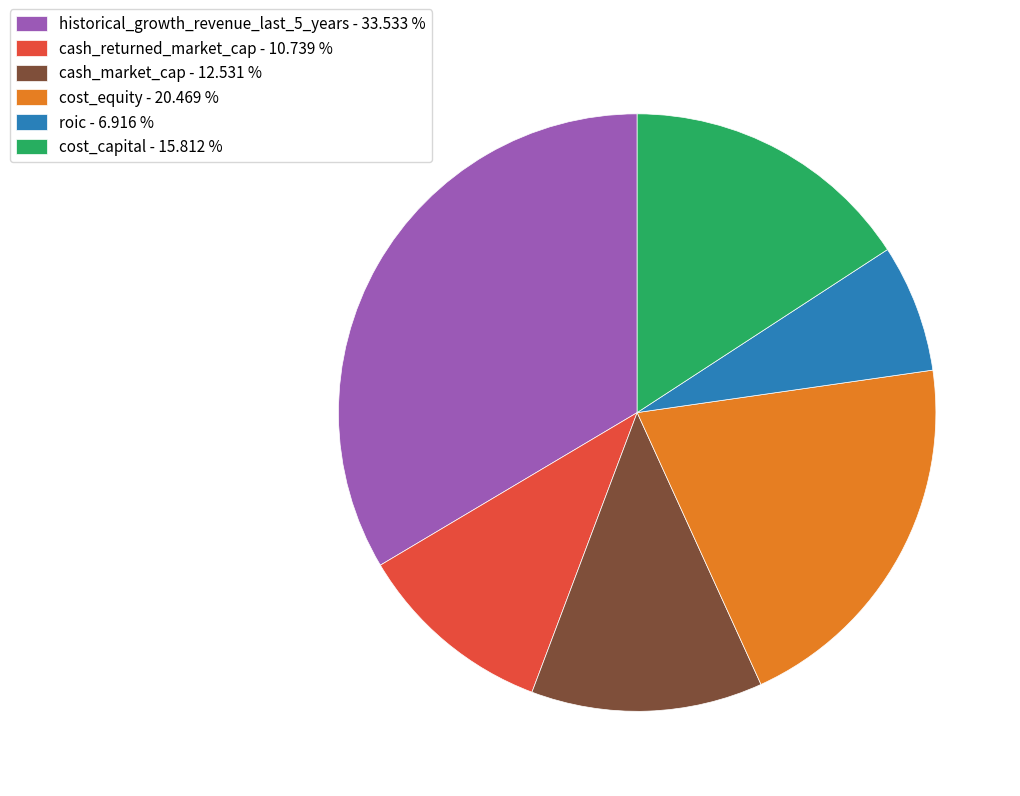

True or false: cost_equity accounts for 20% of the total.

True